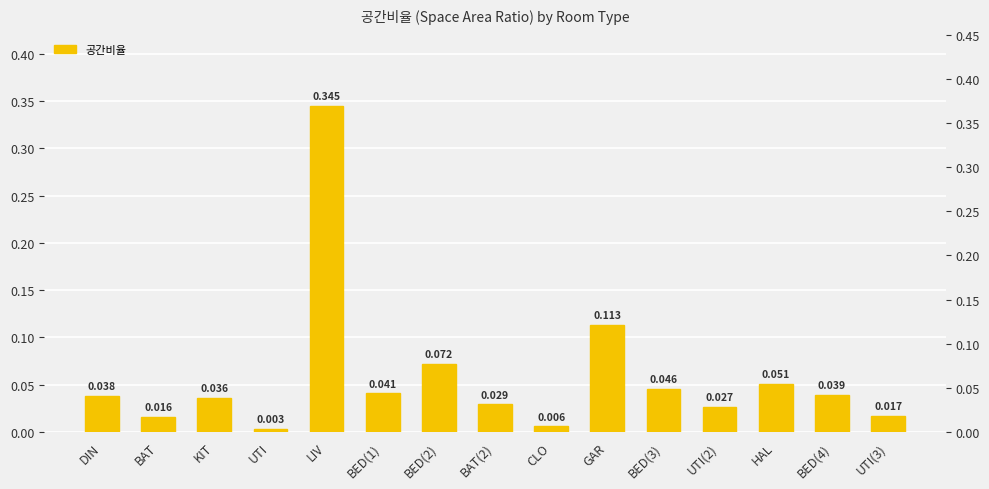

Does the chart contain stacked bars?

No